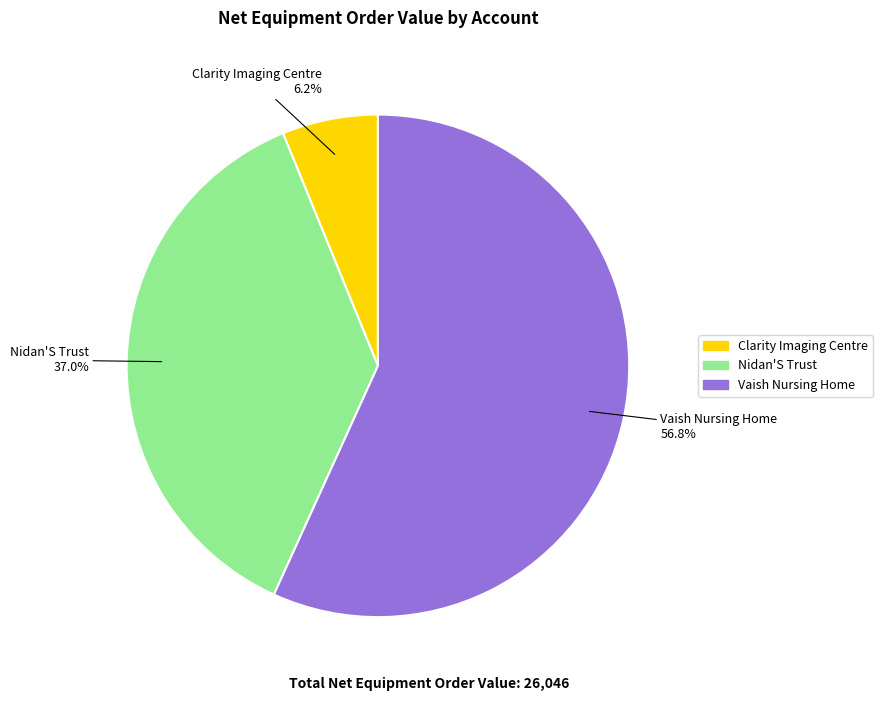

Combined, what portion of the pie is Vaish Nursing Home and Clarity Imaging Centre?

63.0%